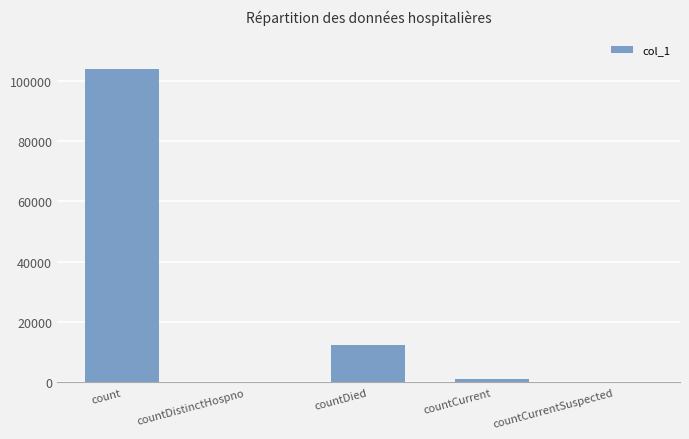

How many series are shown in this chart?

1